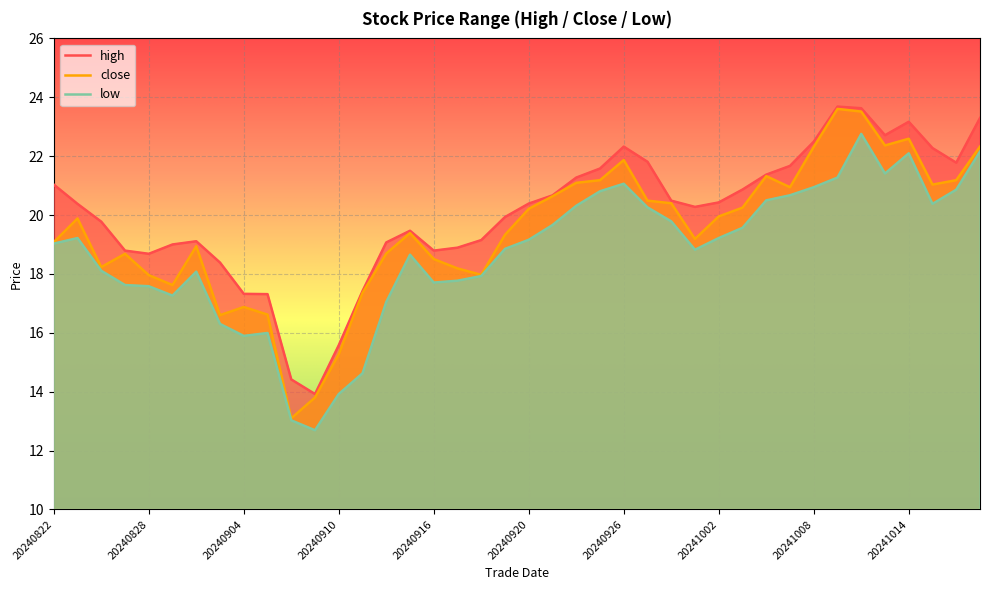

True or false: low has more than 2 points higher than both neighbors.

True